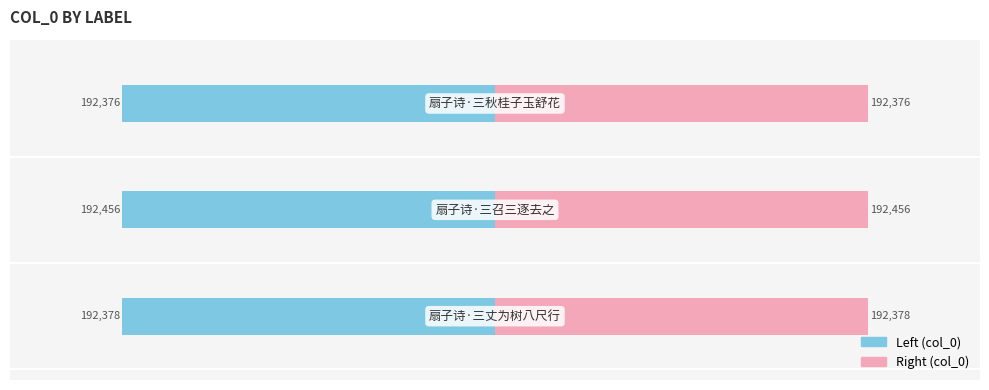

Which series has the widest spread of values?

col_0 (left)